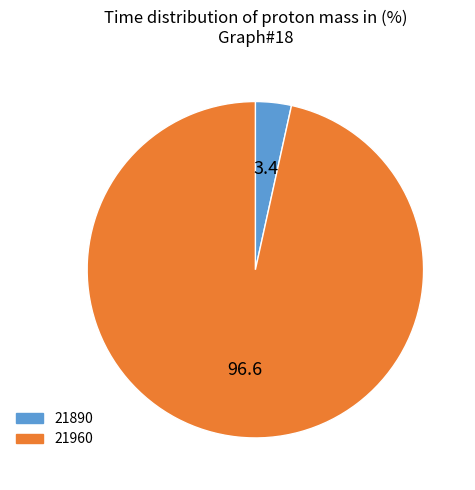

Rank the categories by value from highest to lowest.

21960, 21890